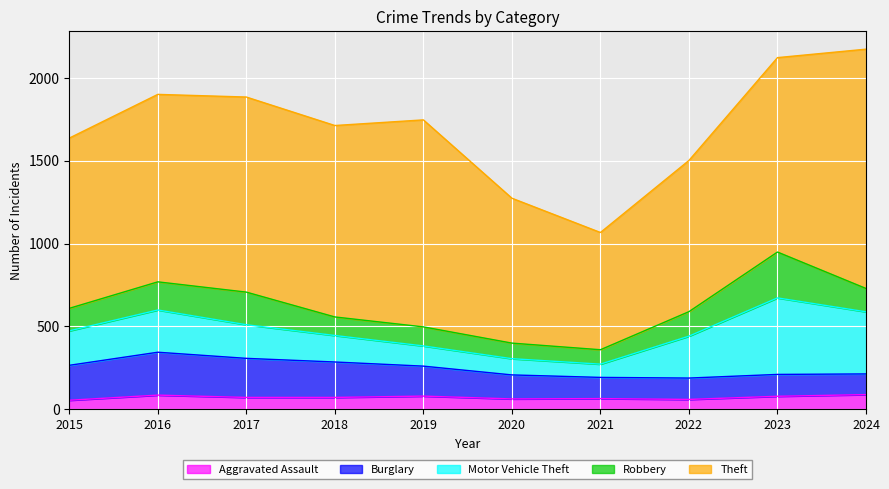

Is it true that Aggravated Assault equals 91 at 2022?

False